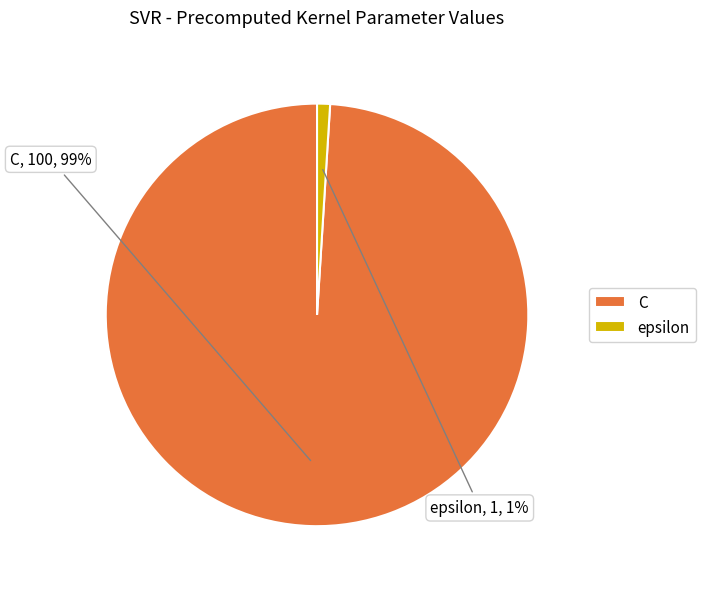

What is the majority slice?

C